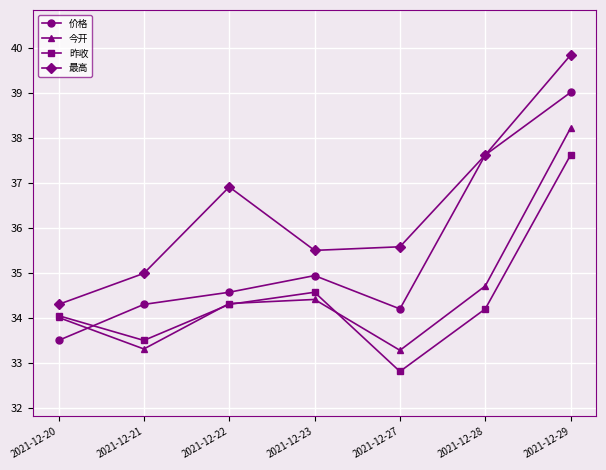

What is the smallest value displayed?

32.8